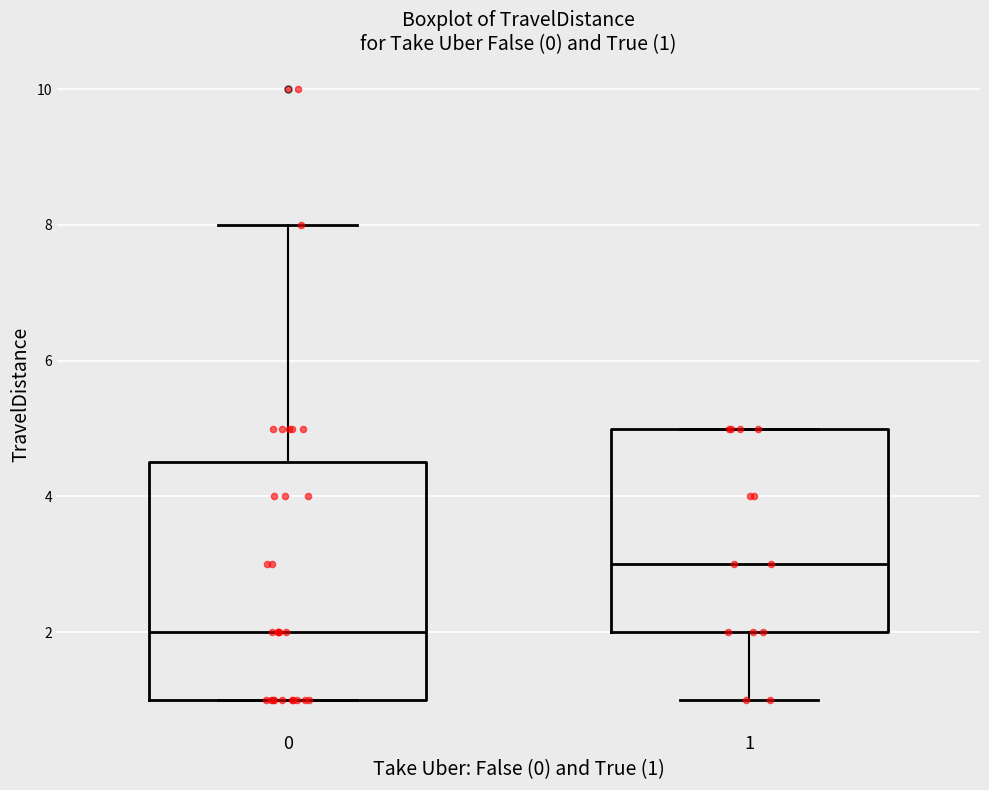

Comparing the boxes themselves (not the whiskers), which one is the tallest?

0